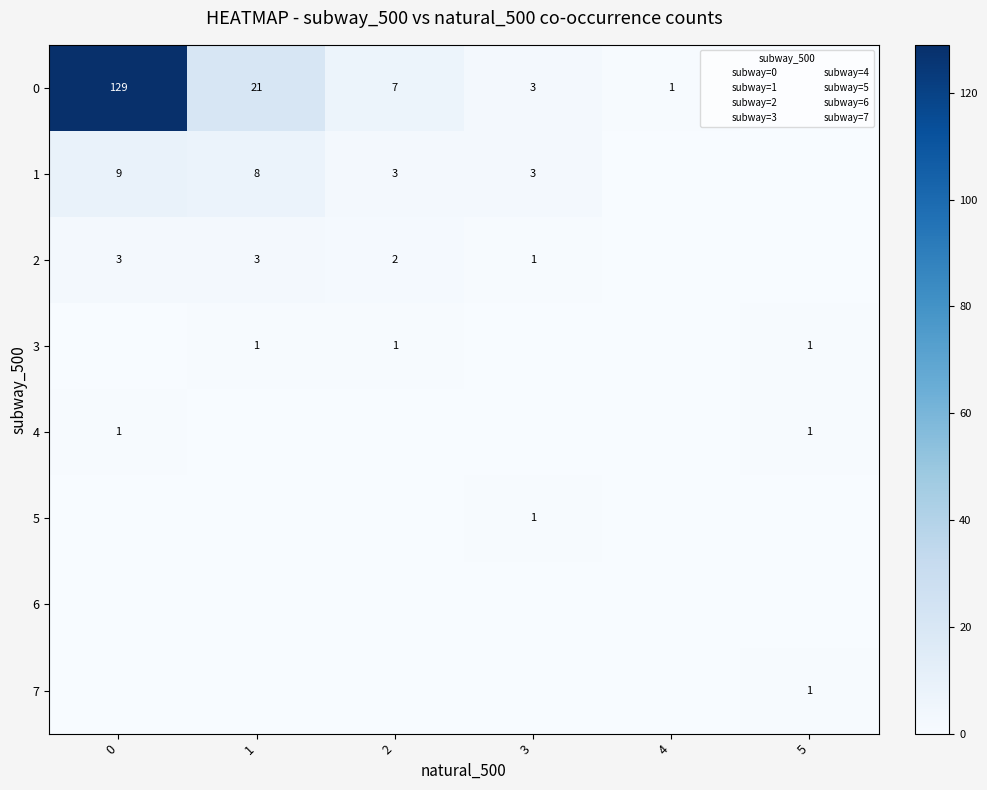

What is the total value across all series at 2?

13